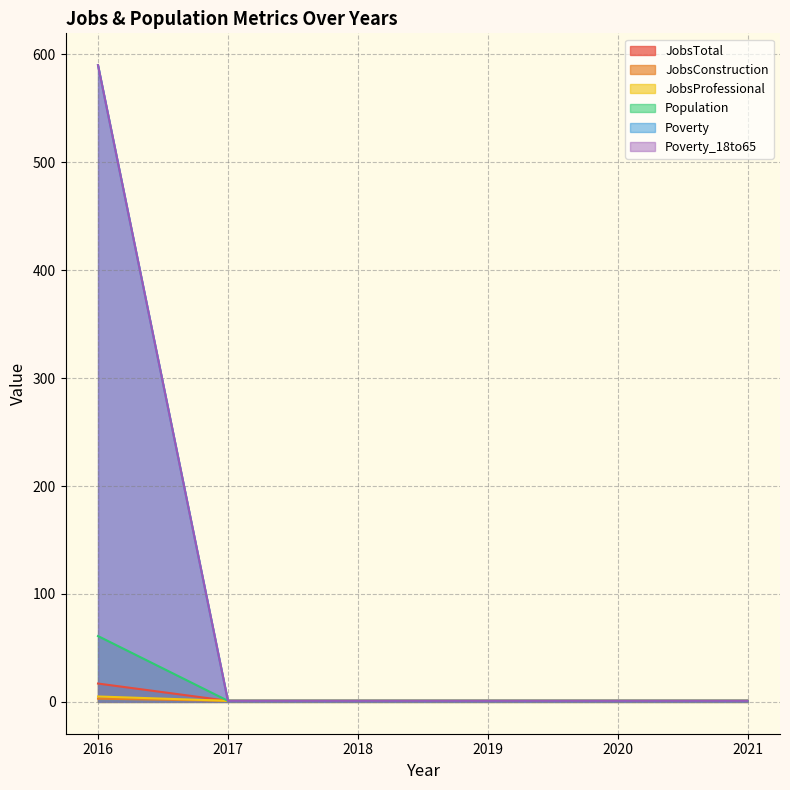

True or false: Poverty_18to65 and JobsTotal cross at least once.

False